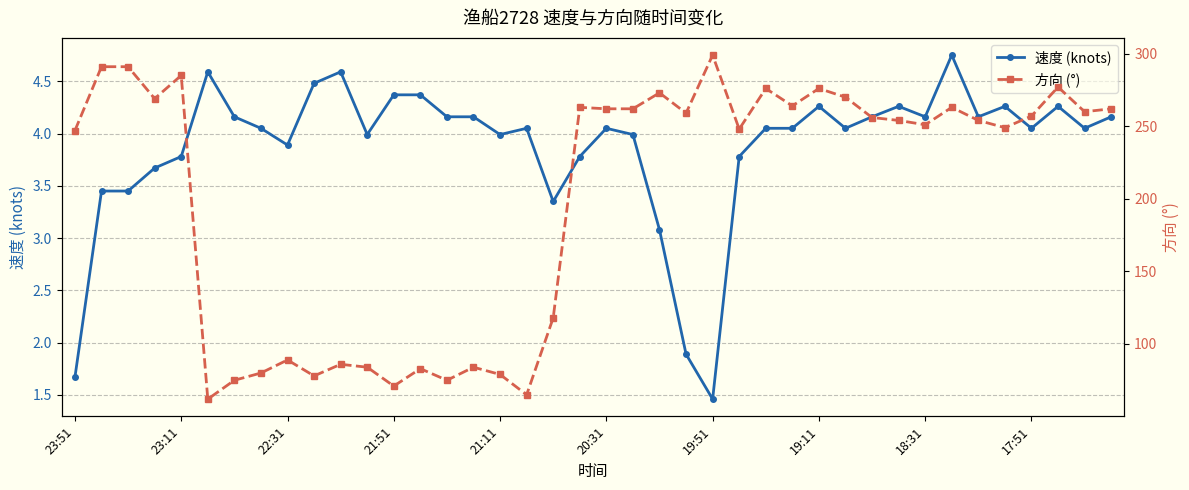

Does the chart display data point markers on the line(s)?

Yes